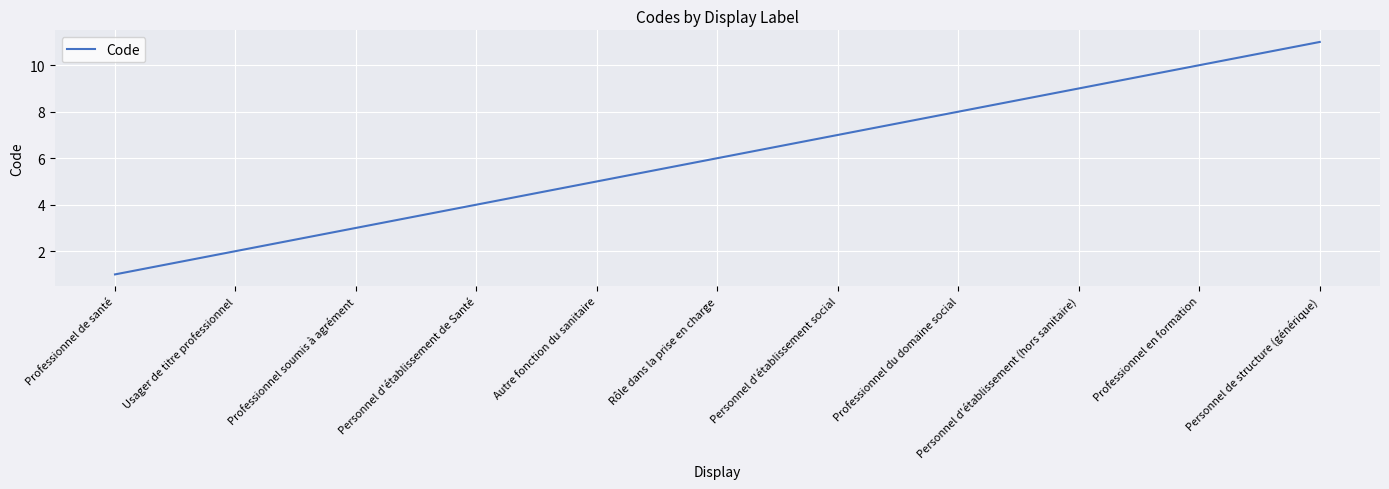

How many distinct data groups are displayed?

1